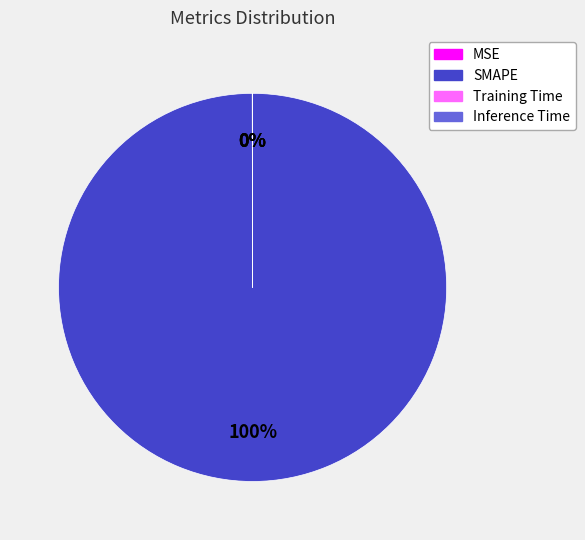

To the nearest percent, what is the average slice percentage?

25%